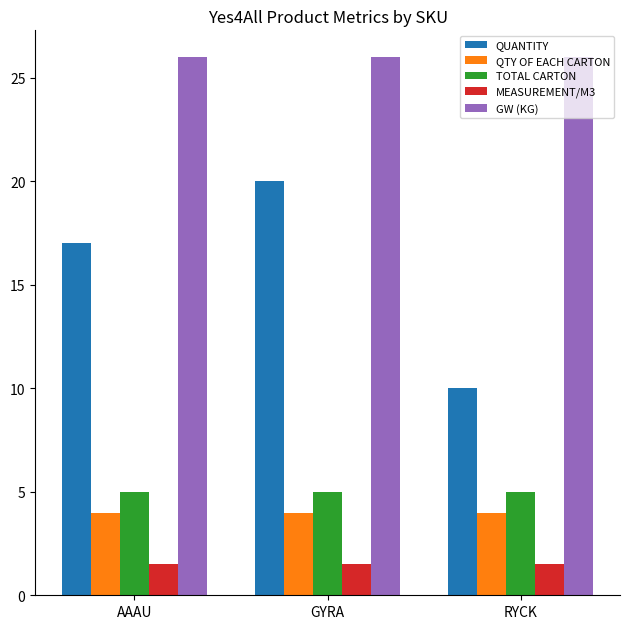

Reading right to left, list all the values displayed in this chart.

QUANTITY: 10.0	20.0	17.0
QTY OF EACH CARTON: 4.0	4.0	4.0
TOTAL CARTON: 5.0	5.0	5.0
MEASUREMENT/M3: 1.5	1.5	1.5
GW (KG): 26.0	26.0	26.0